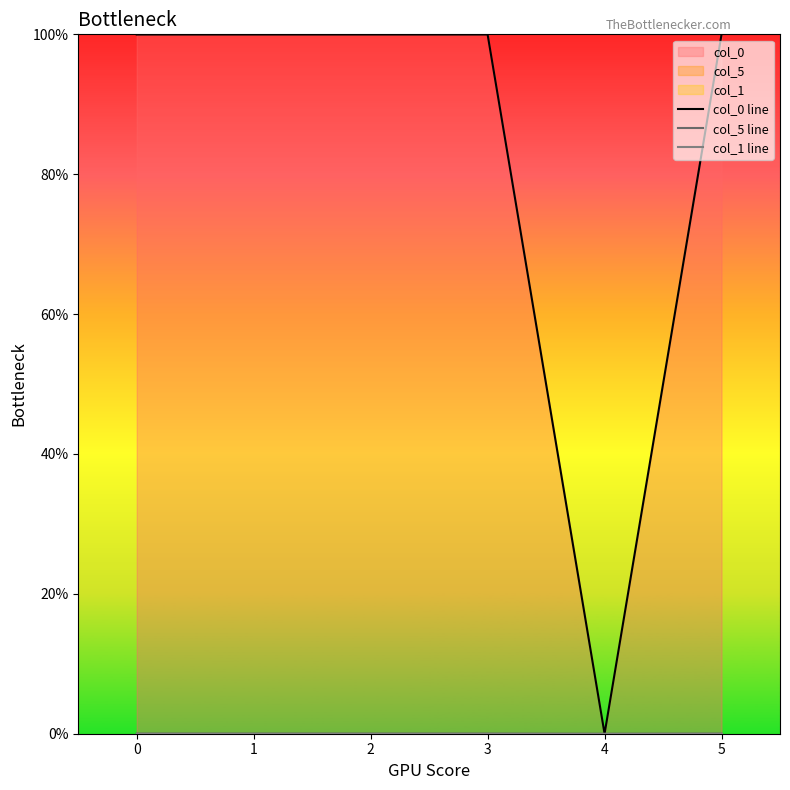

Reading left to right, extract all data points from this chart.

col_0 line: 1.0	1.0	1.0	1.0	0.0	1.0
col_5 line: 0.0	0.0	0.0	0.0	0.0	0.0
col_1 line: 0.0	0.0	0.0	0.0	0.0	0.0